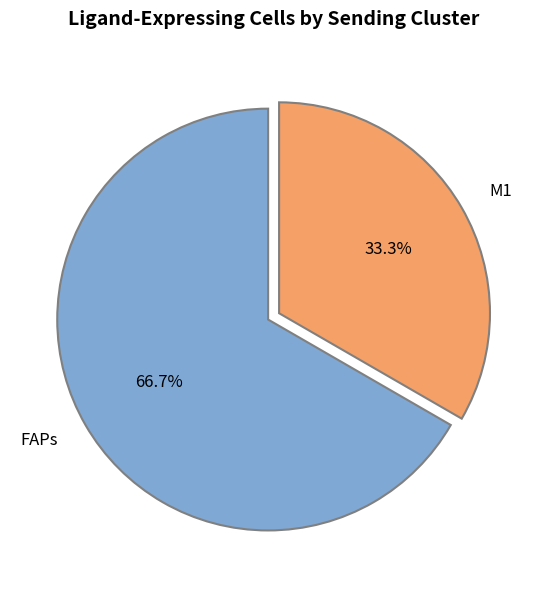

Count the number of slices in the pie.

2